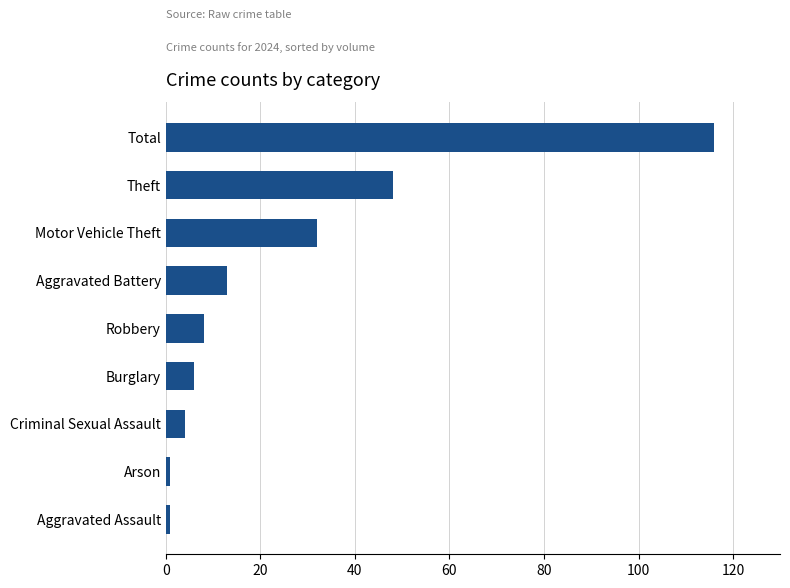

Where is the data nearest to the value 58?

Theft